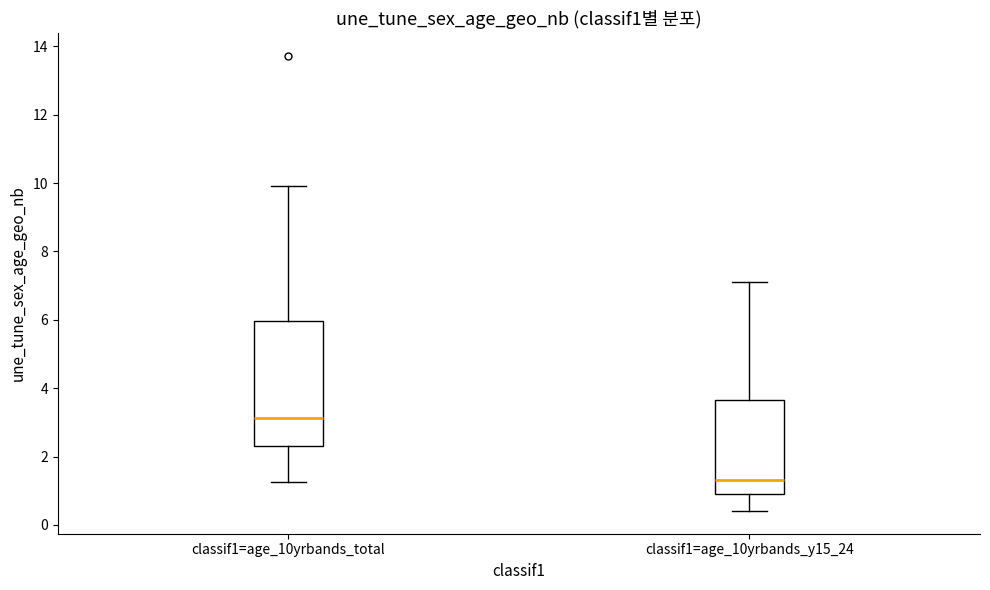

Which box is the tallest, from its lower edge to its upper edge?

classif1=age_10yrbands_total